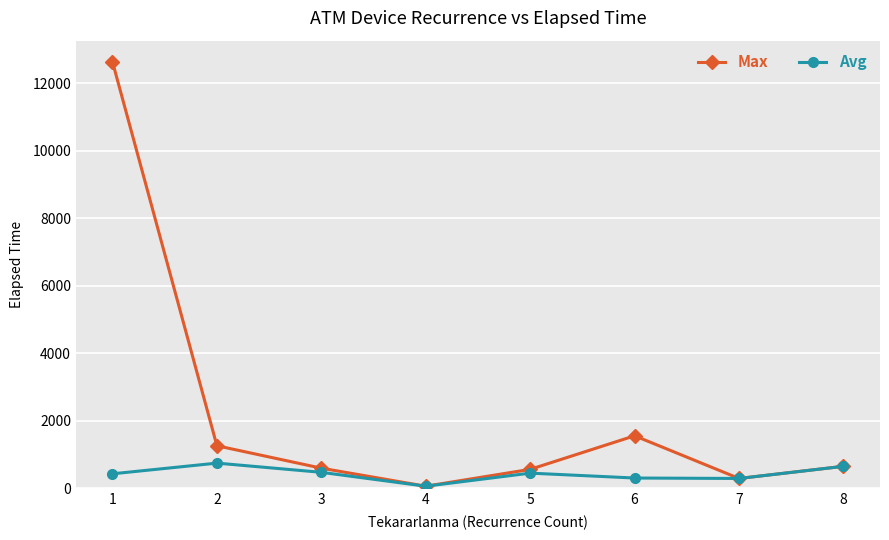

At which category does Max reach its first local valley?

4